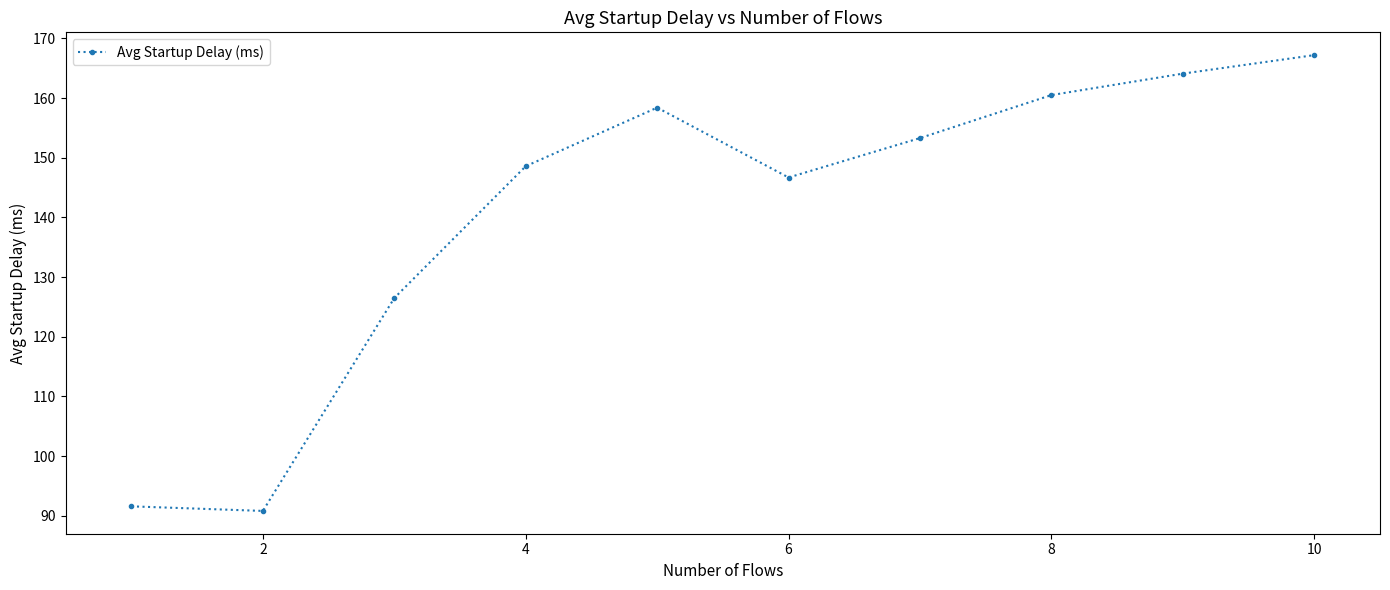

Reading left to right, list all the values displayed in this chart.

91.6	90.8	126.5	148.6	158.4	146.7	153.3	160.5	164.1	167.2